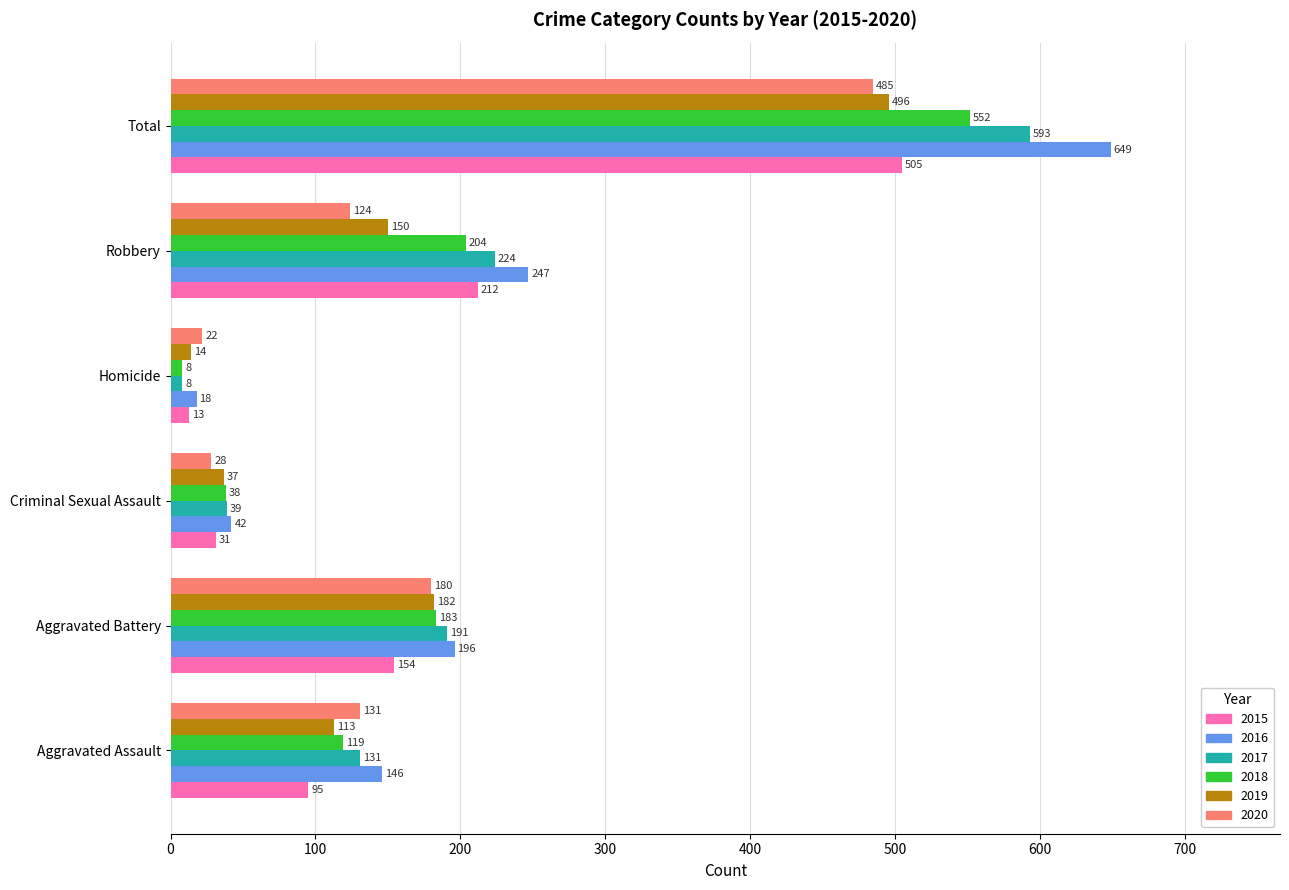

At which label is 2015 closest to 259?

Robbery